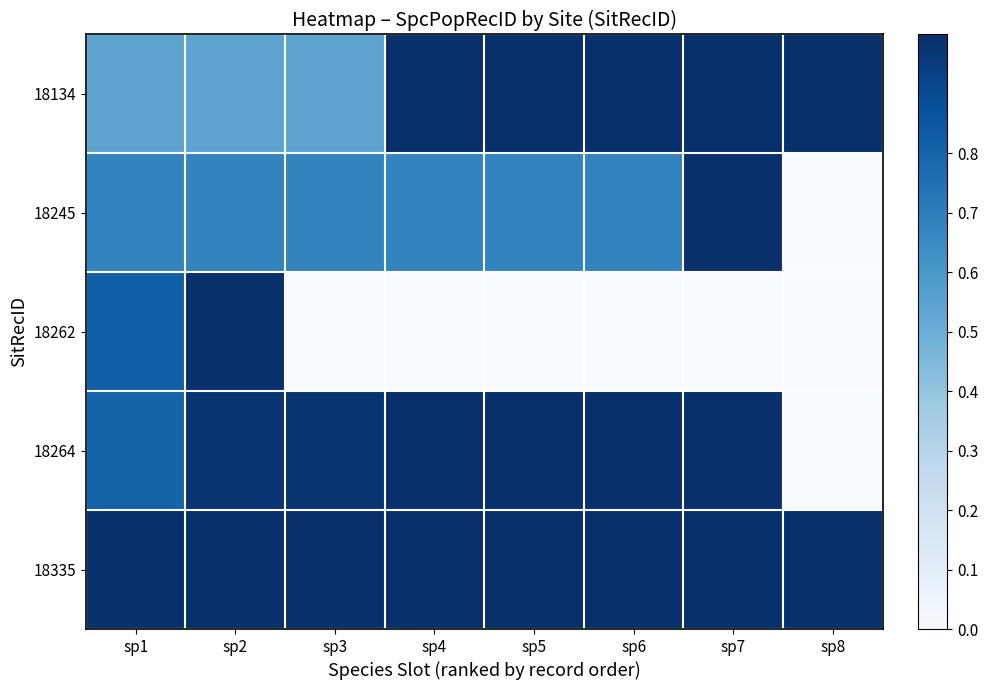

At which category is the sum across all series the highest?

sp2